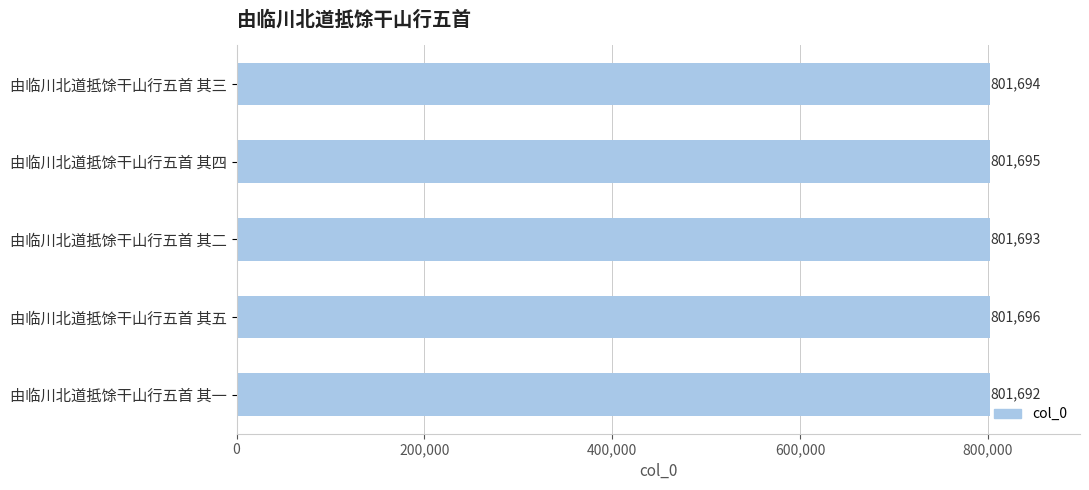

List the labels in order of value, smallest first.

由临川北道抵馀干山行五首 其一, 由临川北道抵馀干山行五首 其二, 由临川北道抵馀干山行五首 其三, 由临川北道抵馀干山行五首 其四, 由临川北道抵馀干山行五首 其五